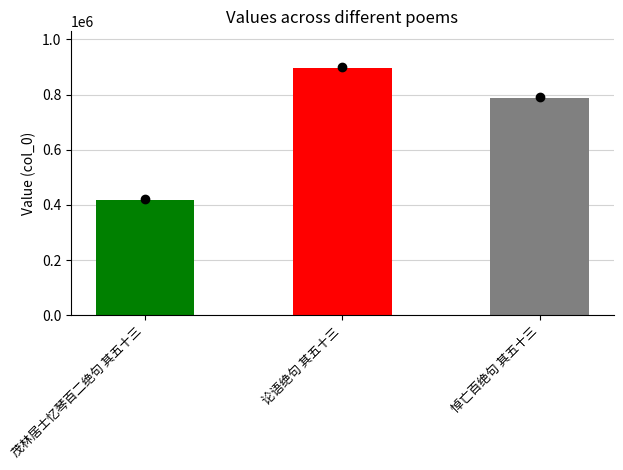

Reading right to left, extract all data points from this chart.

悼亡百绝句 其五十三=787879	论语绝句 其五十三=894943	茂林居士忆琴百二绝句 其五十三=418019